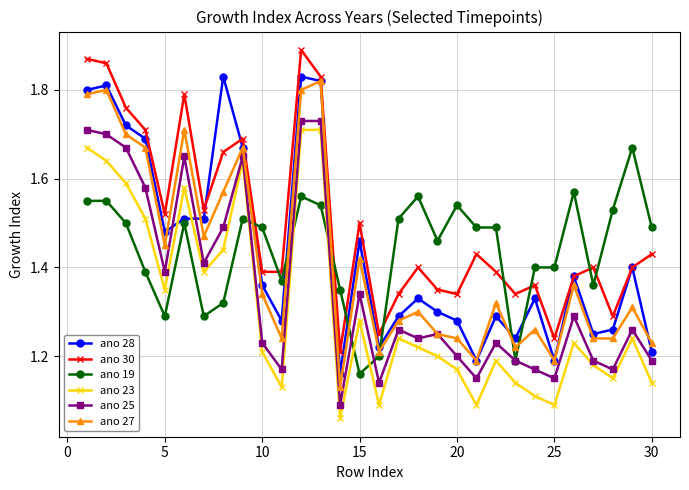

How many ano 27 values are between 1 and 2?

30